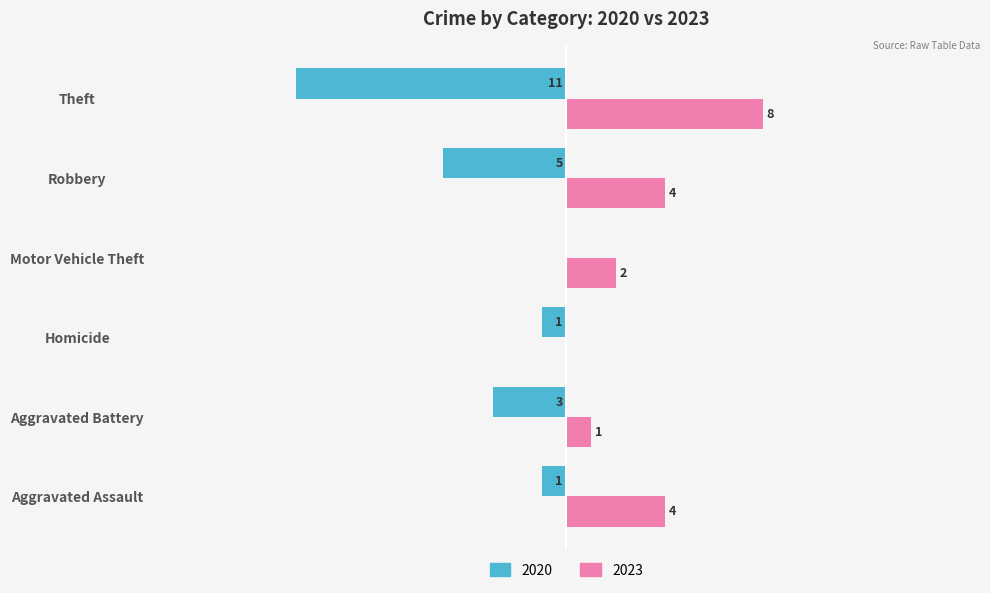

At which label does 2023 reach its peak?

Theft